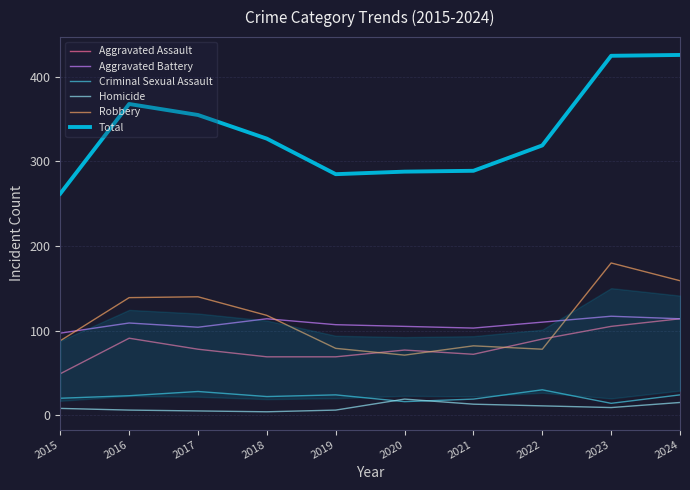

Is it true that Aggravated Battery equals 114 at 2018?

True